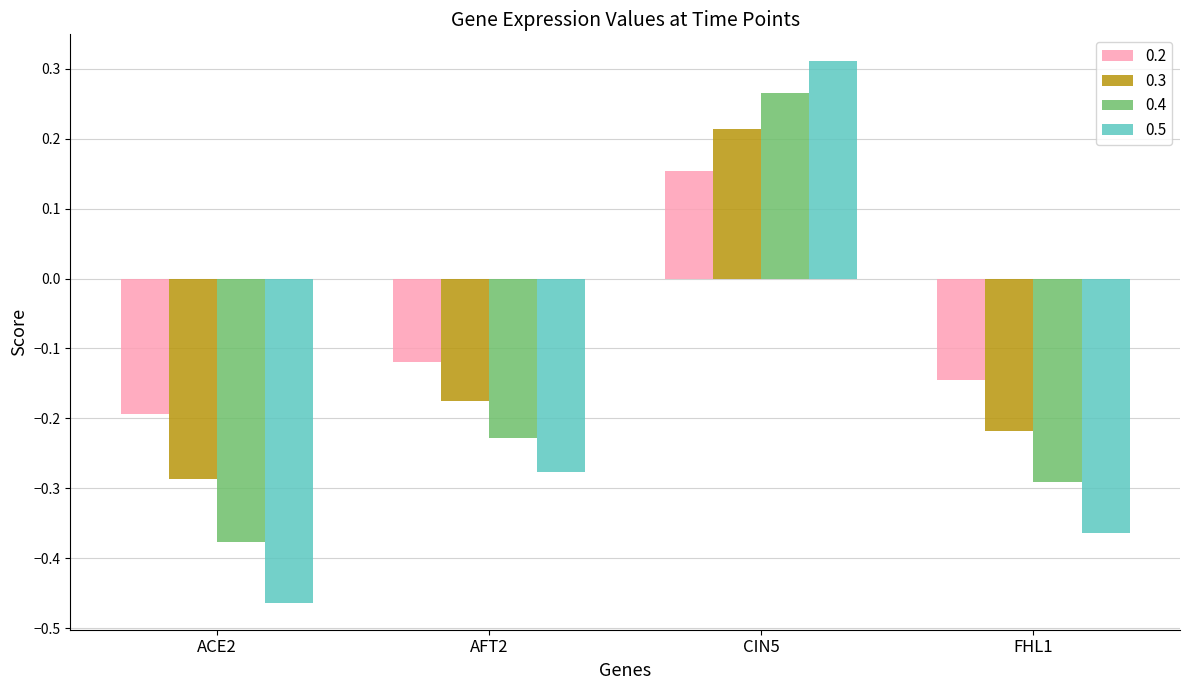

Is it true that 0.2 equals -0.2 at FHL1?

False